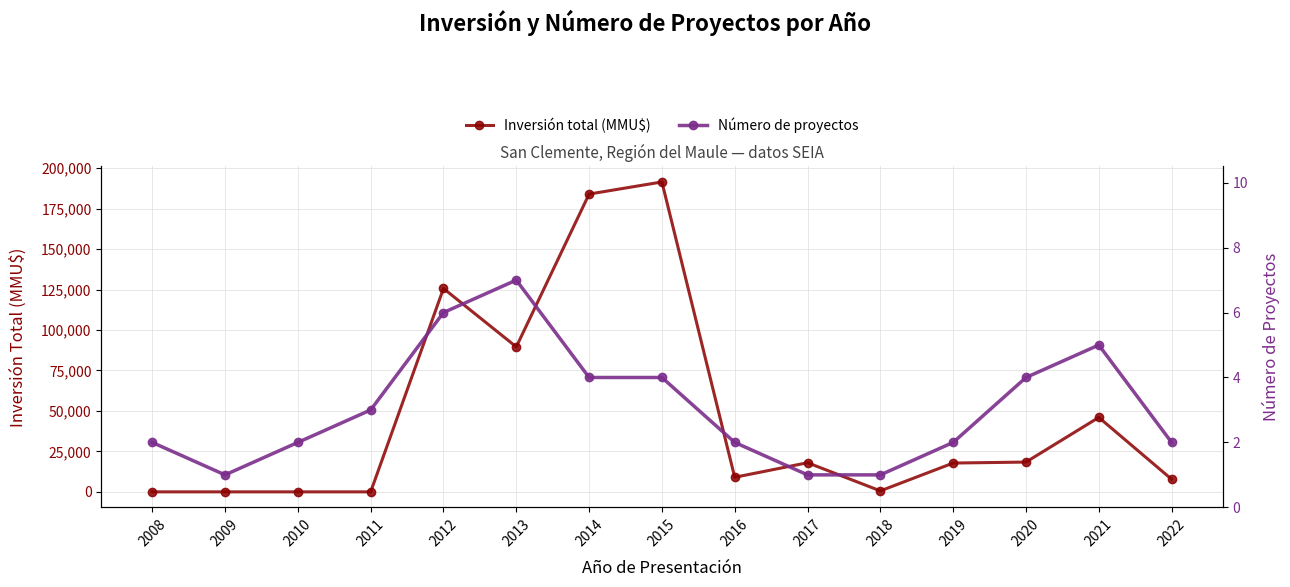

Between 2019 and 2021, which series saw the biggest shift?

Inversión total (MMU$)